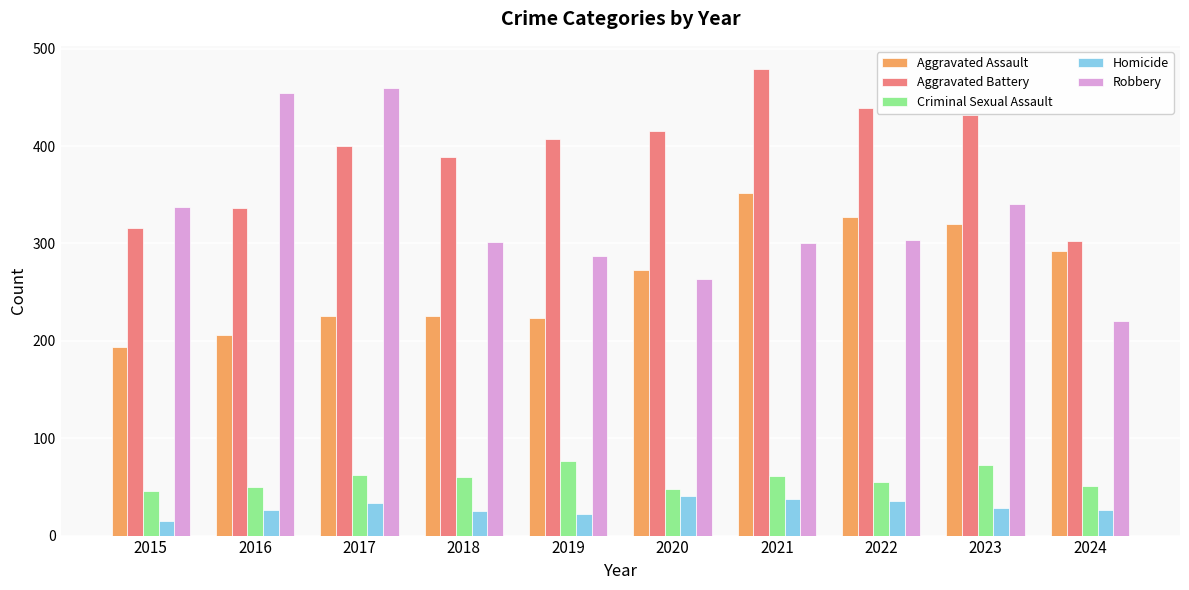

What is the average value of the Robbery series?

327